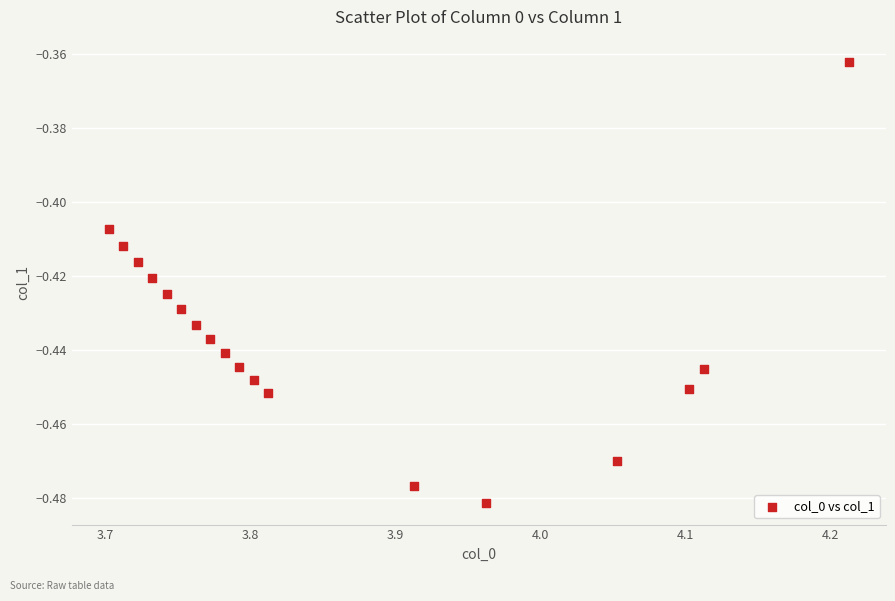

What is the range of X values (max minus min)?

0.5